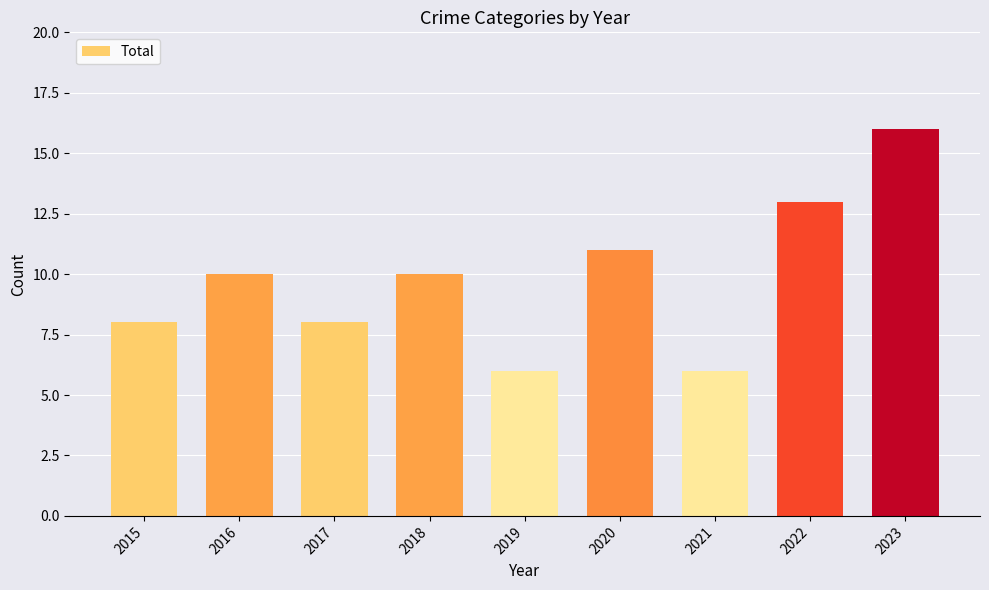

Reading right to left, what are all the values shown in this chart?

2023=16	2022=13	2021=6	2020=11	2019=6	2018=10	2017=8	2016=10	2015=8